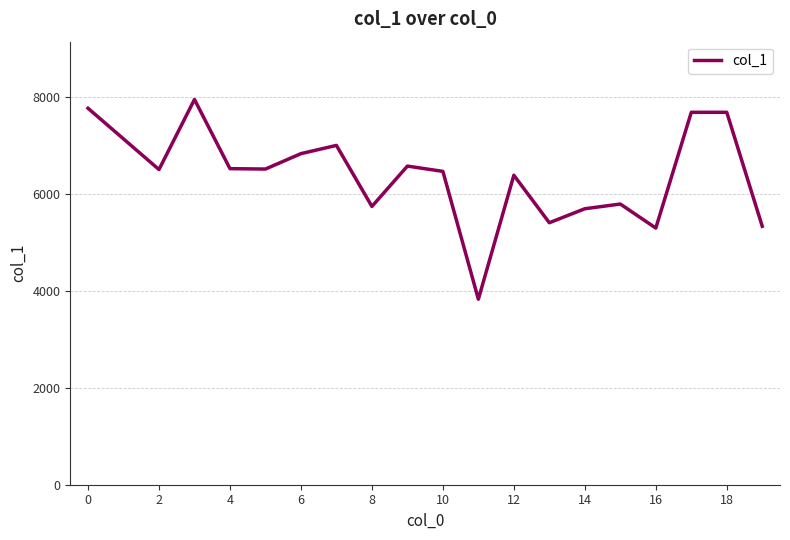

What is the minimum value shown in the chart?

3828